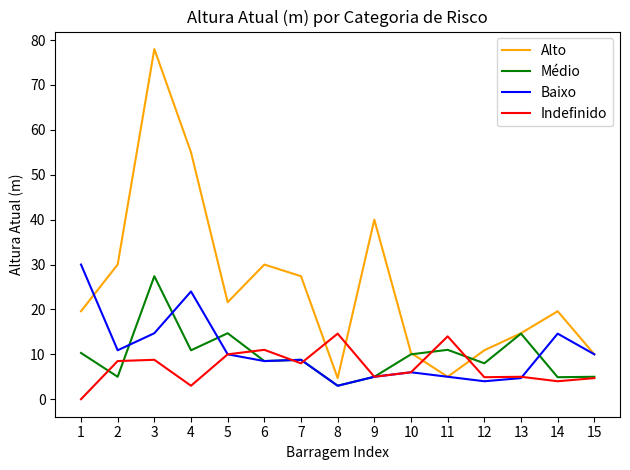

How many categories are shown in the chart?

15